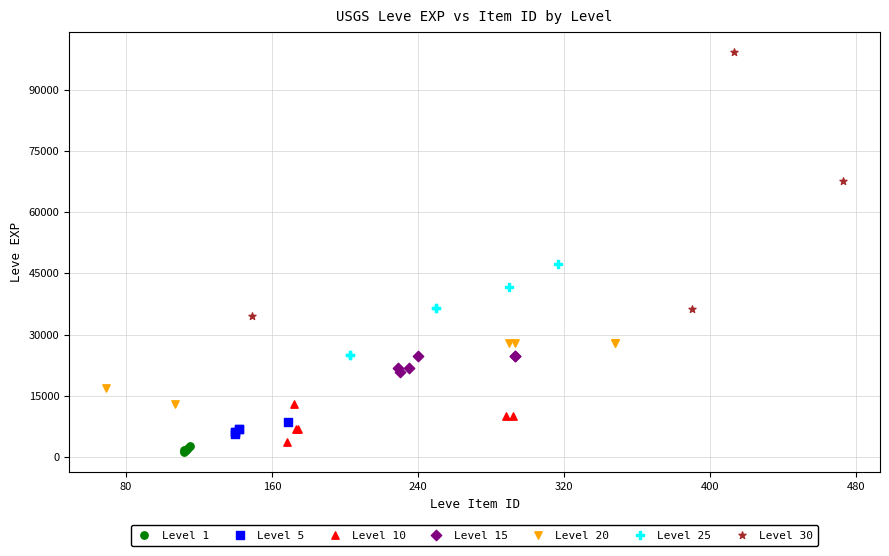

Which series contains the highest Y value?

Level 30